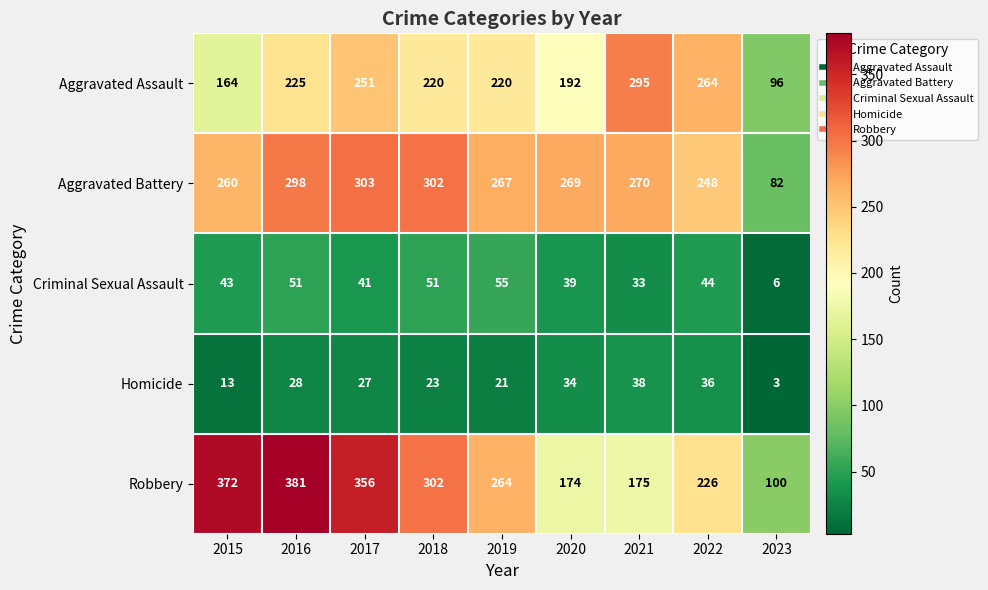

List the series in order of their peak value, highest first.

Robbery, Aggravated Battery, Aggravated Assault, Criminal Sexual Assault, Homicide